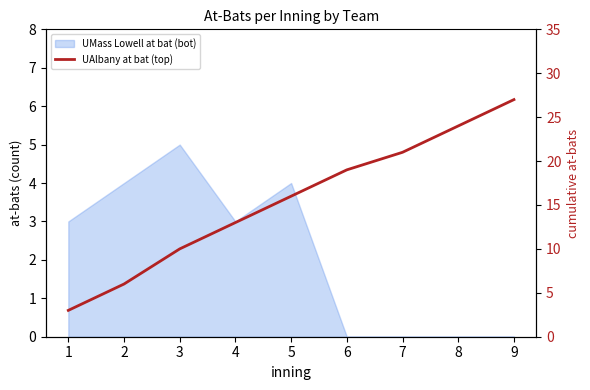

What is the value of the 8th point from the left?

24